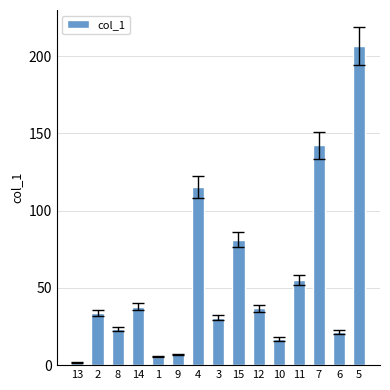

How many bars are there in total?

15